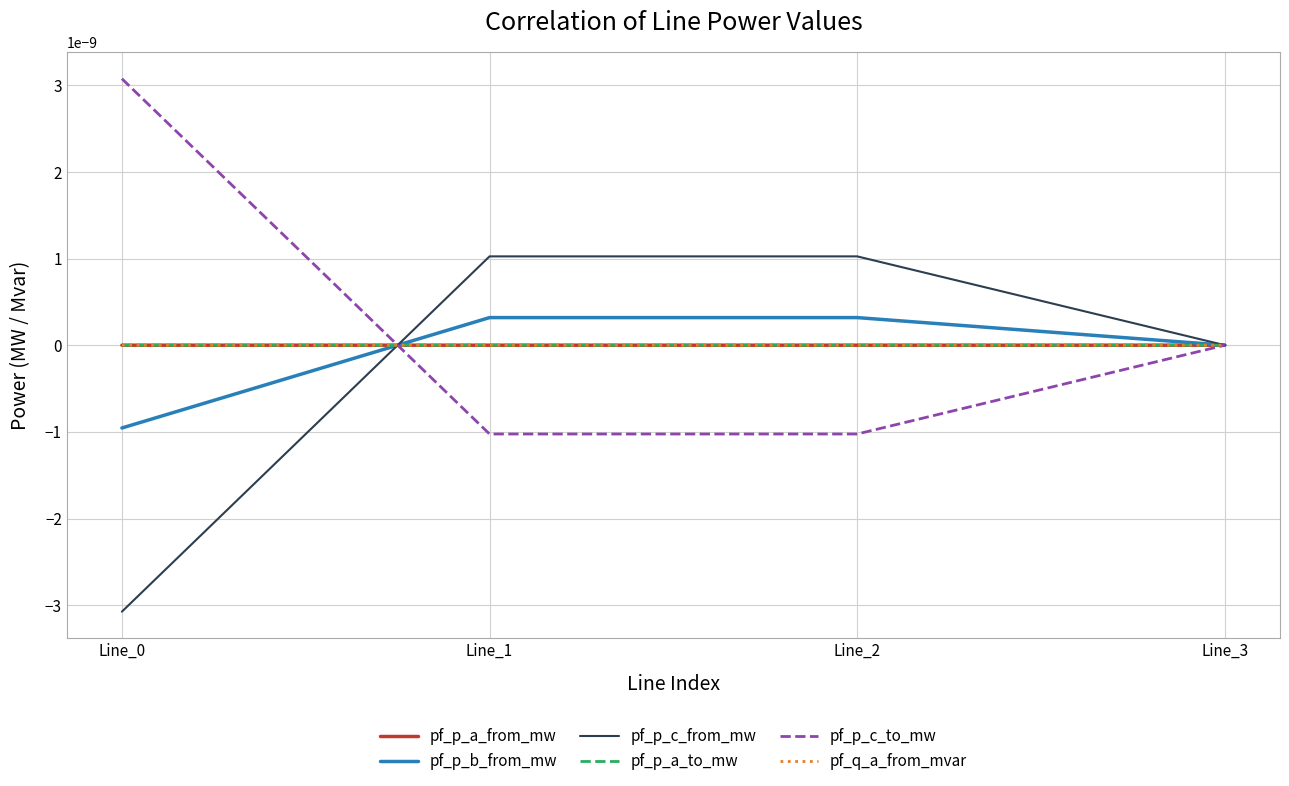

Does the chart display data point markers on the line(s)?

No